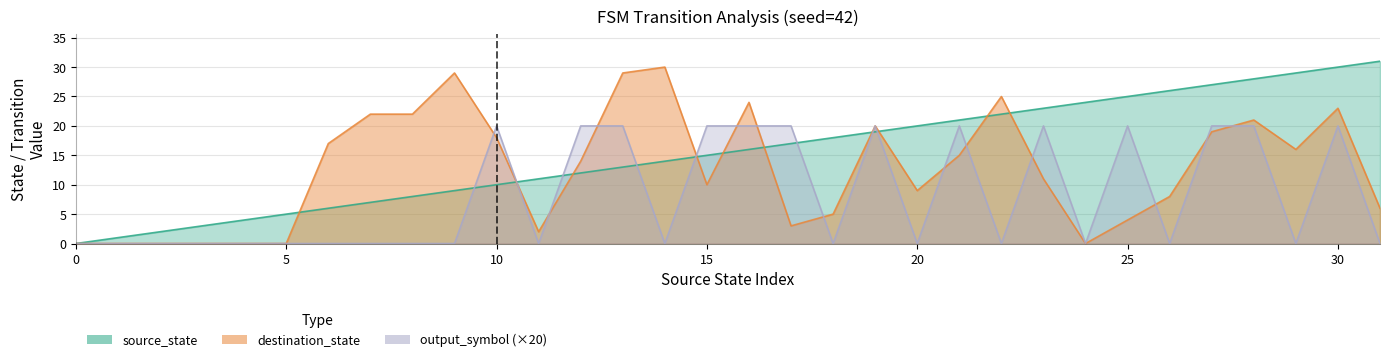

What is the total value across all series at 13?

43